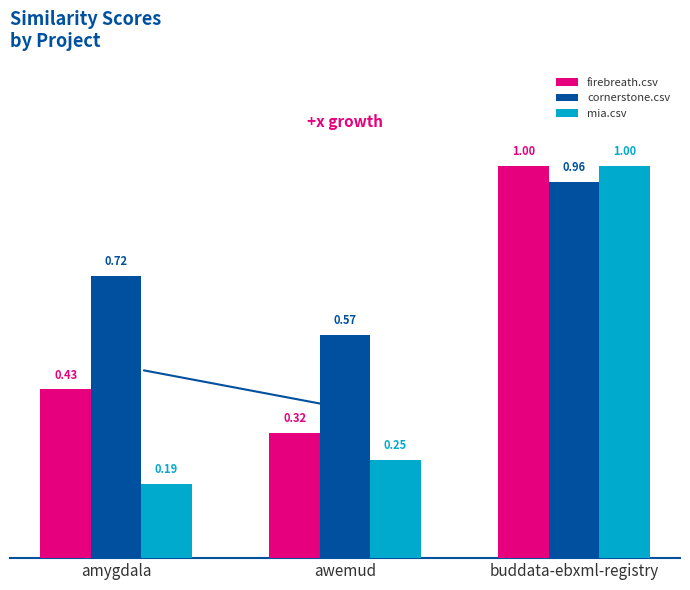

At how many categories does at least one series exceed 0?

3